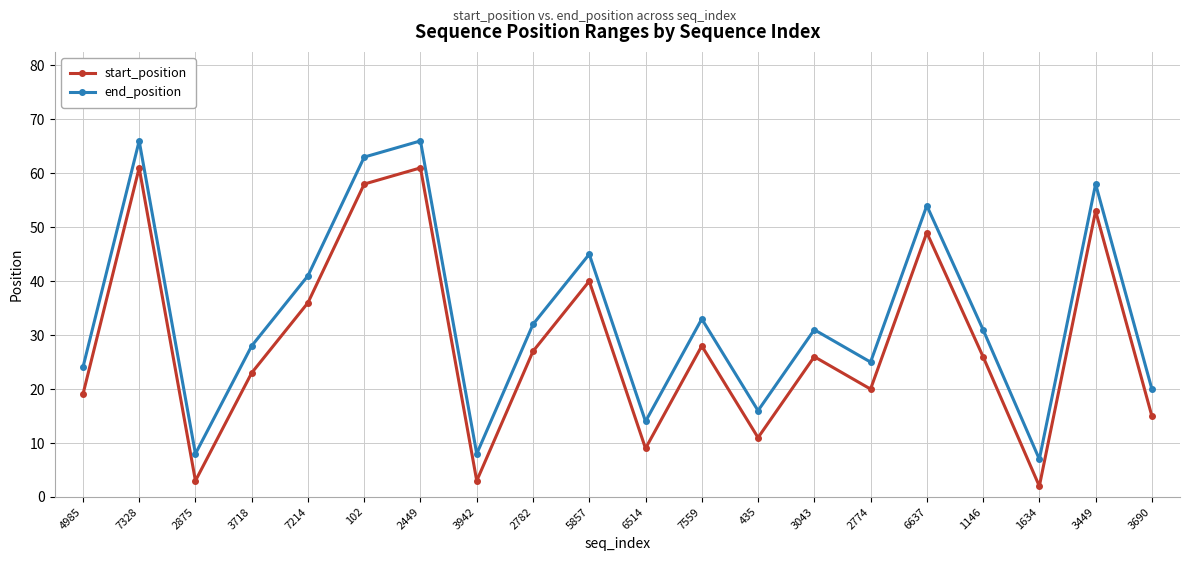

What is the label of the 7th point from the left?

2449